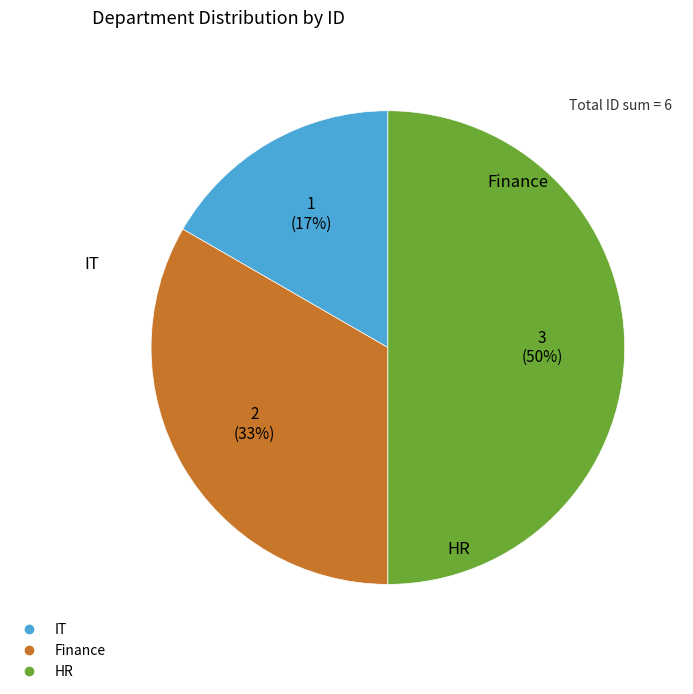

What is the ratio of the value at IT to the value at Finance?

0.5